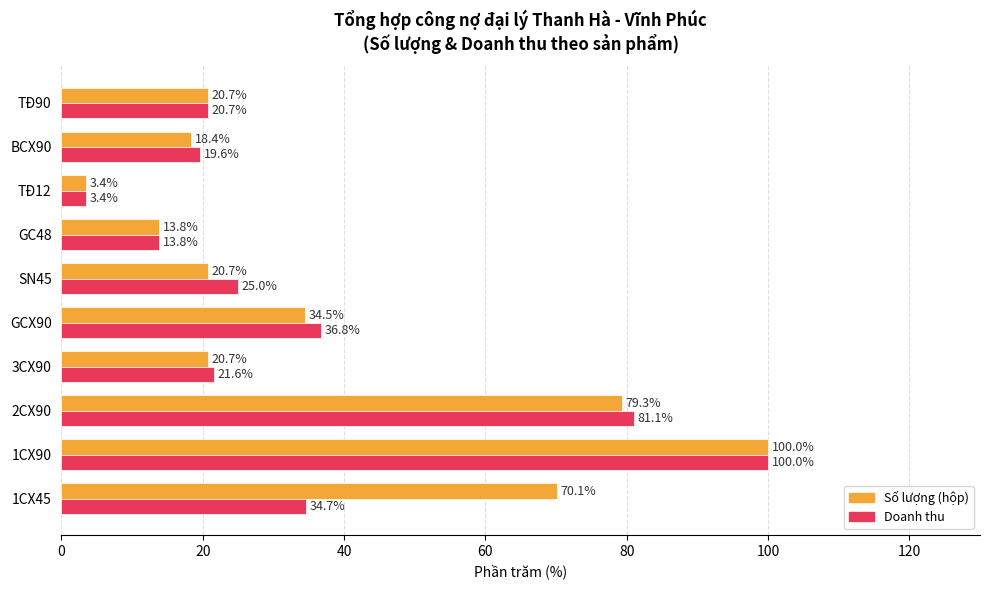

Count the number of categories in the chart.

10